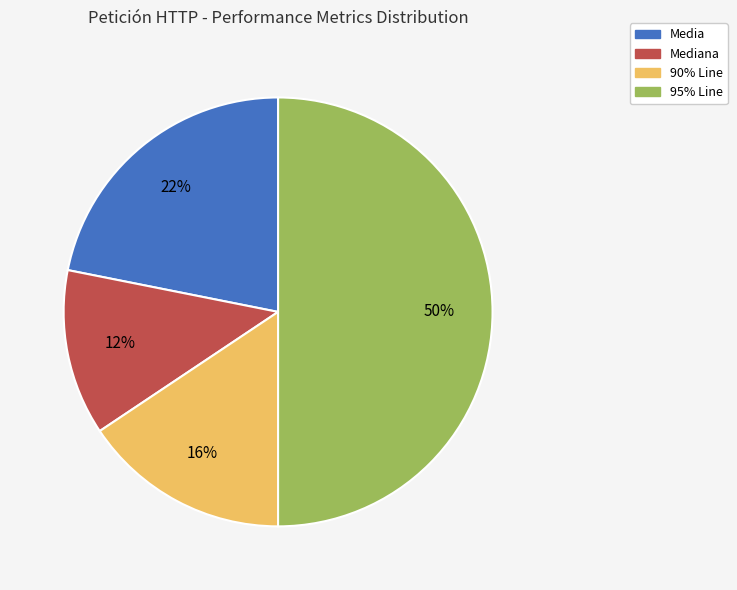

Which category has the biggest portion of the pie?

95% Line